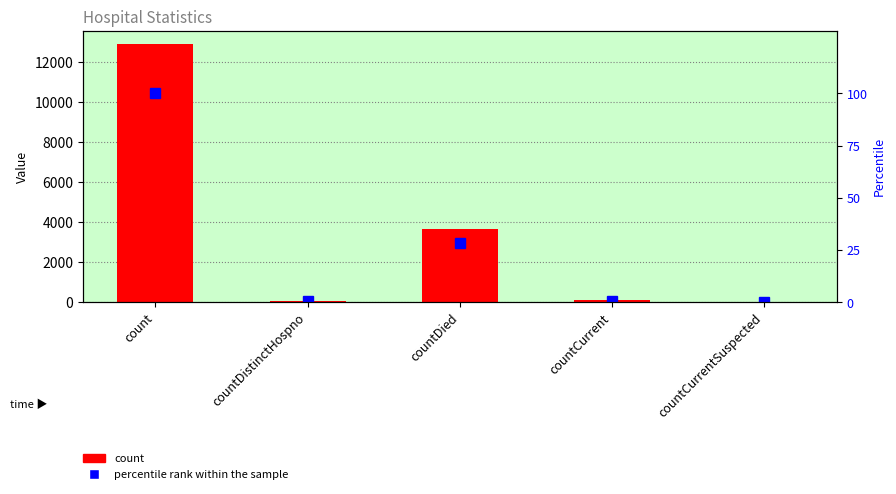

True or false: count has a value of 3686.0 at count.

False